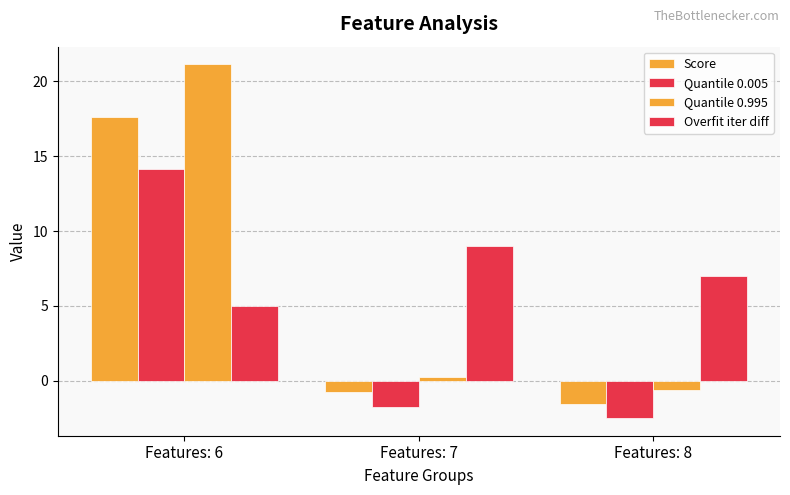

Which series has the largest range (max minus min)?

Quantile 0.995